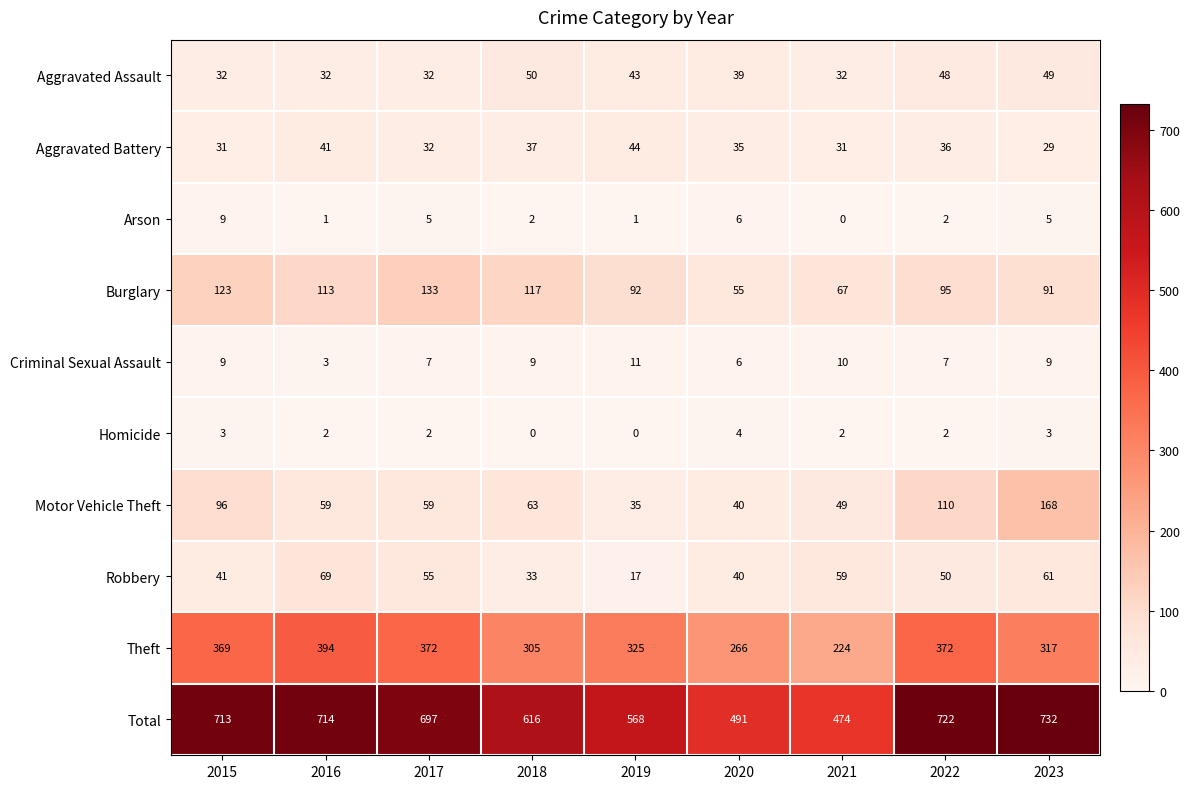

At which label is Burglary closest to 94?

2022